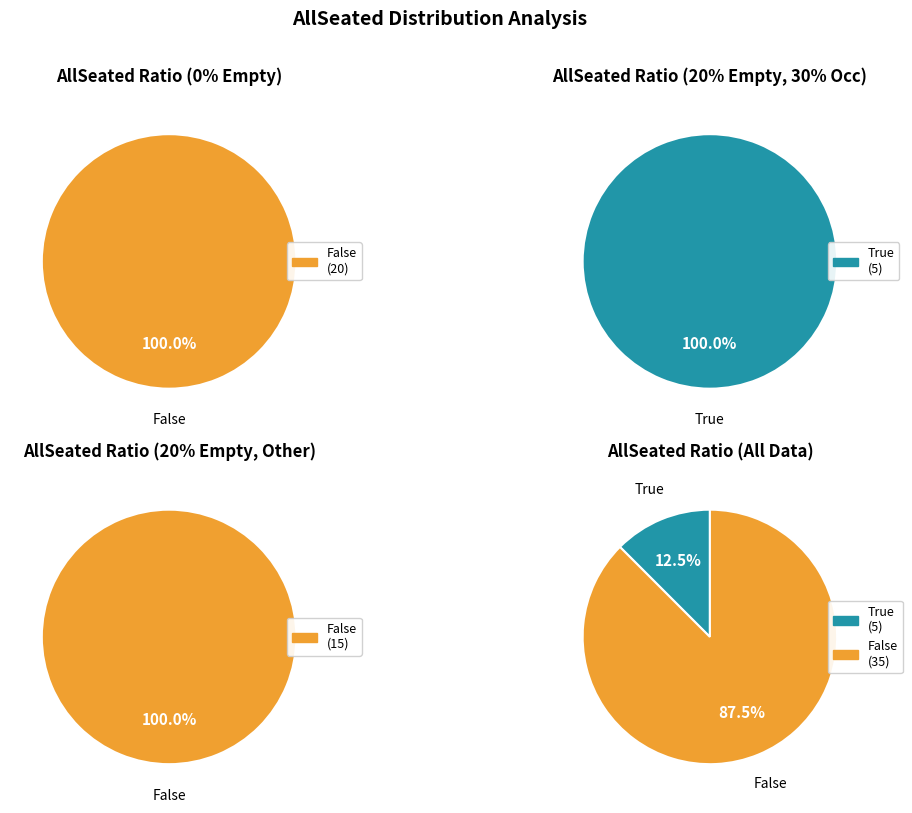

Is it true that True is 36% of the pie?

False